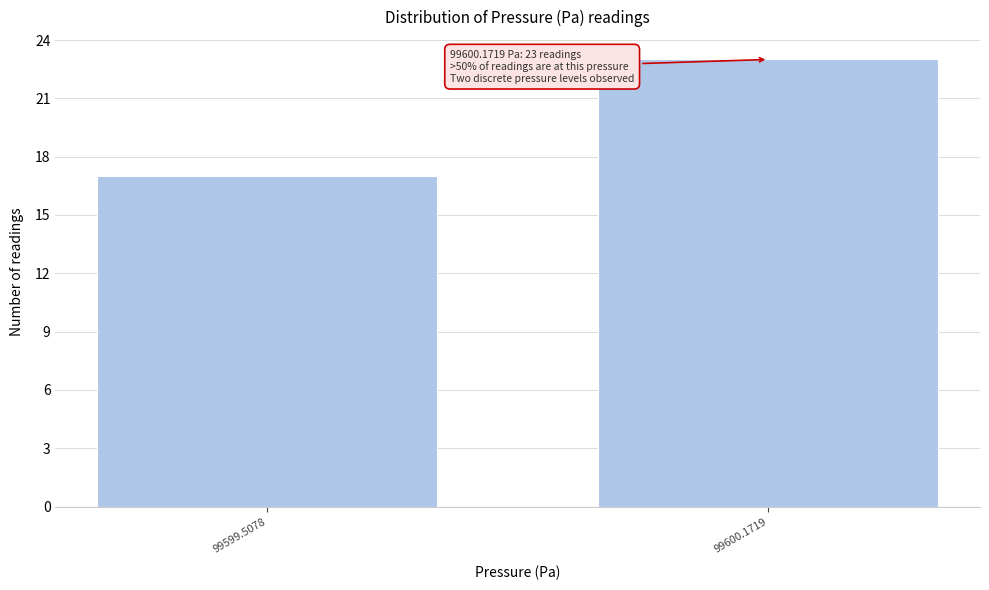

Reading left to right, transcribe all the data shown in this chart.

99599.5078=17	99600.1719=23